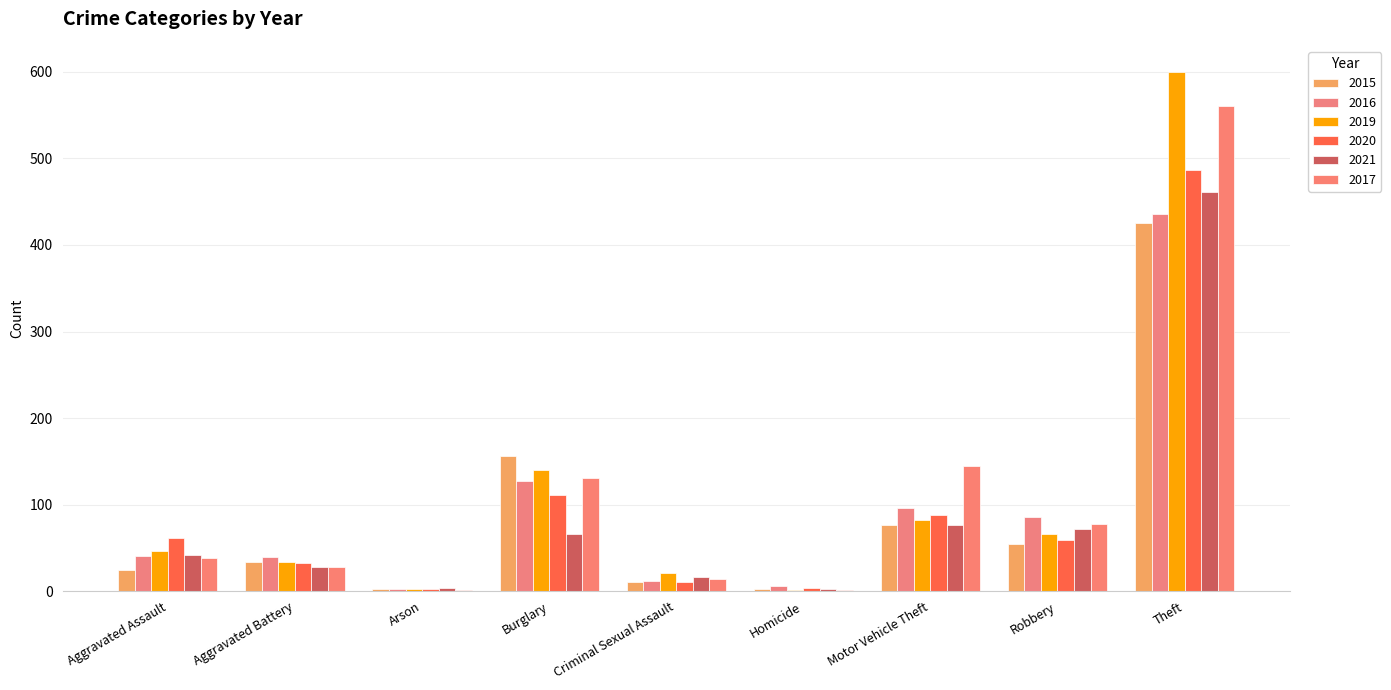

The 2020 series shows 4 at Homicide. True or false?

True